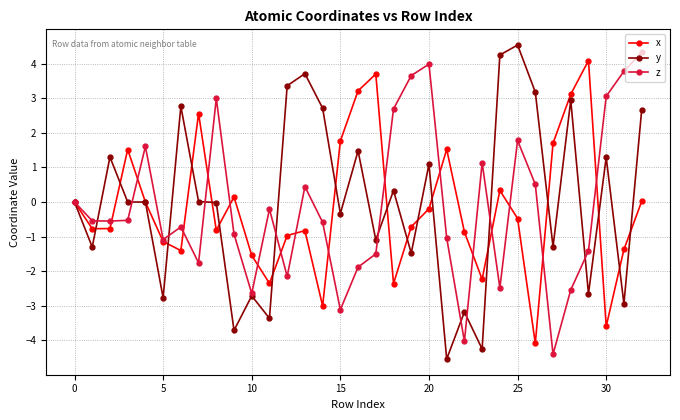

What is the maximum value shown in the chart?

4.5